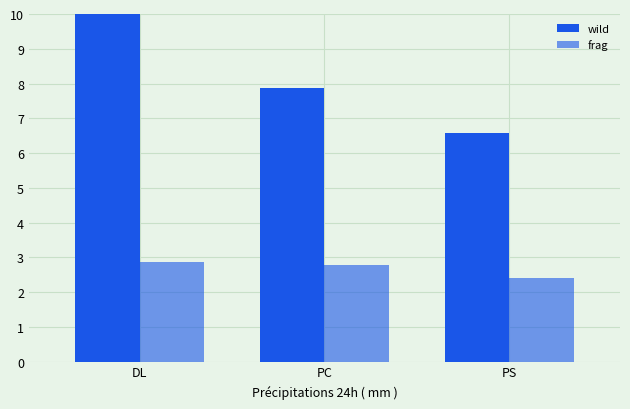

How many data points does each series have?

3